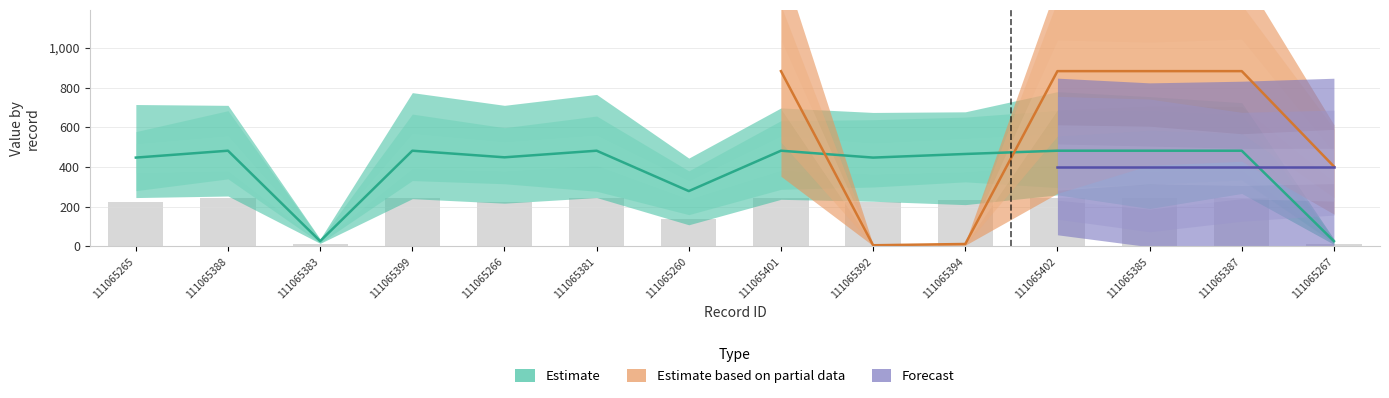

Is the value of Estimate at 111065402 greater than the value of Forecast at 111065394?

No